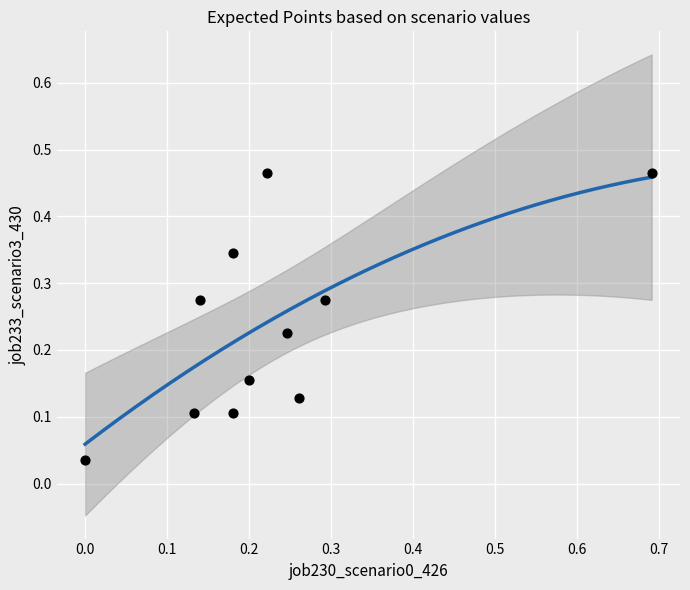

What is the range of X values (max minus min)?

0.7